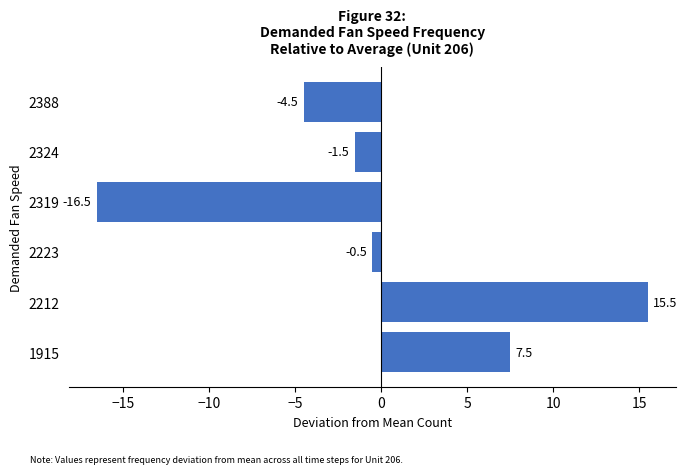

True or false: the data shows 15.5 at 2212.

True